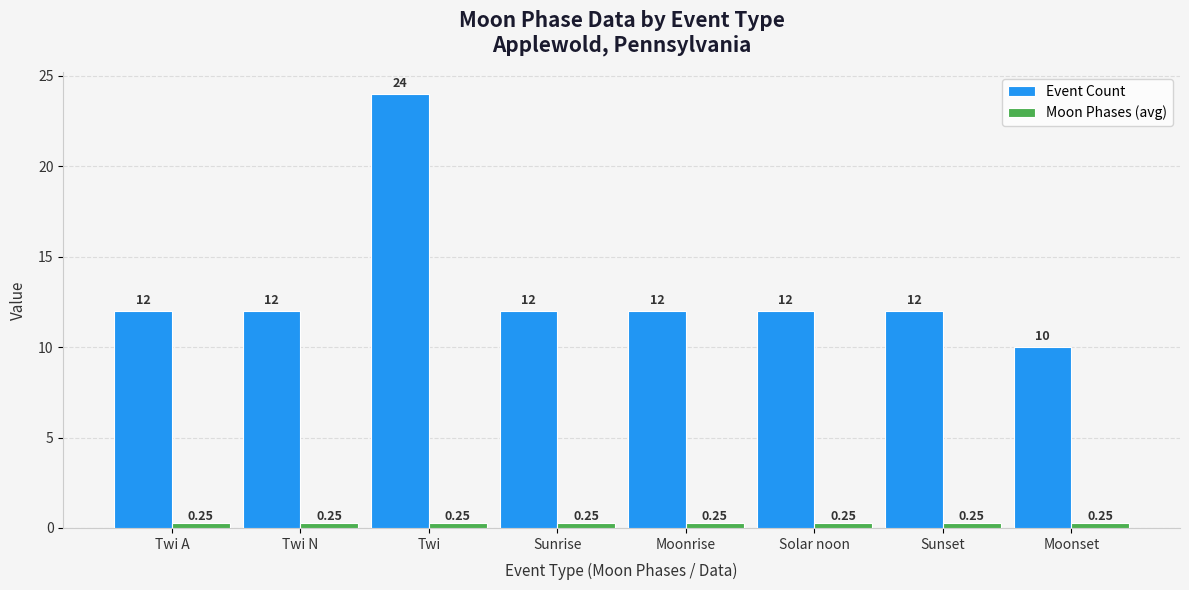

At which label does Event Count reach its peak?

Twi